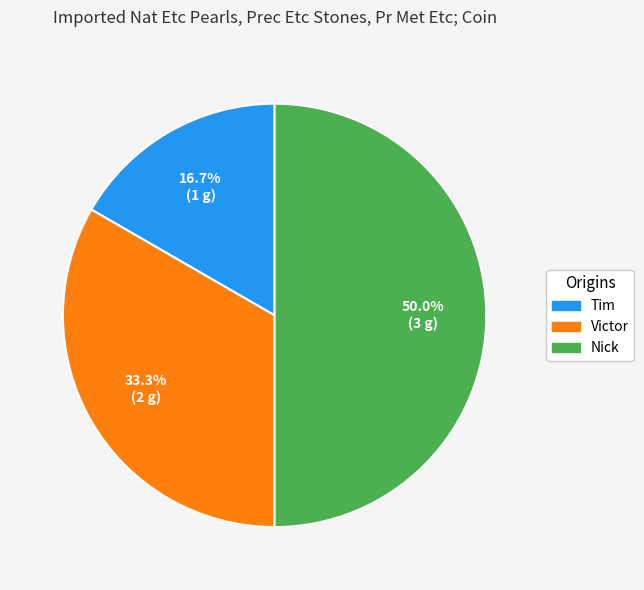

Which slice is the largest?

Nick